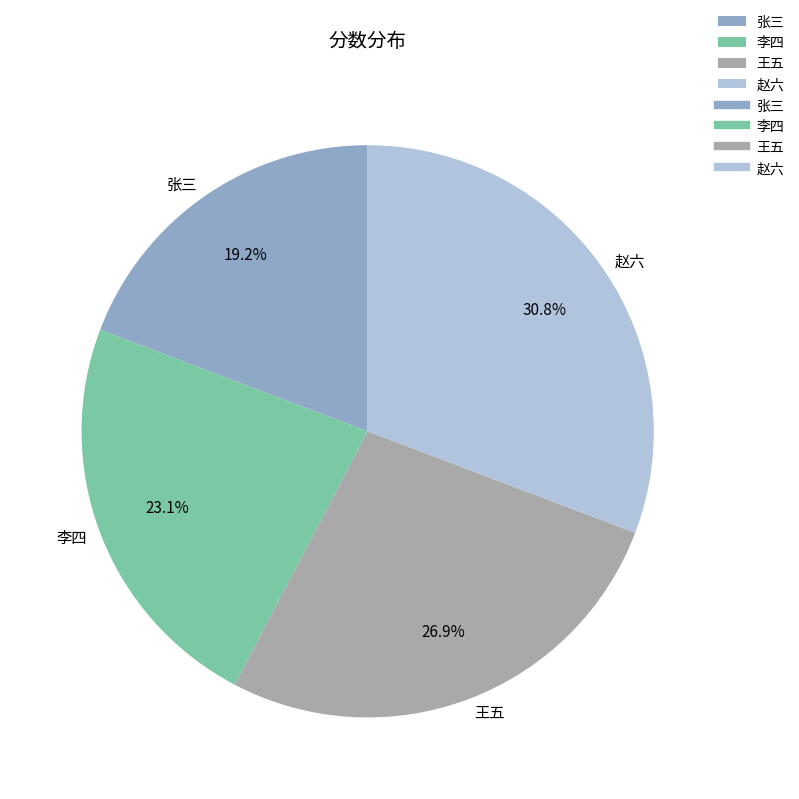

How many segments does this pie chart have?

4